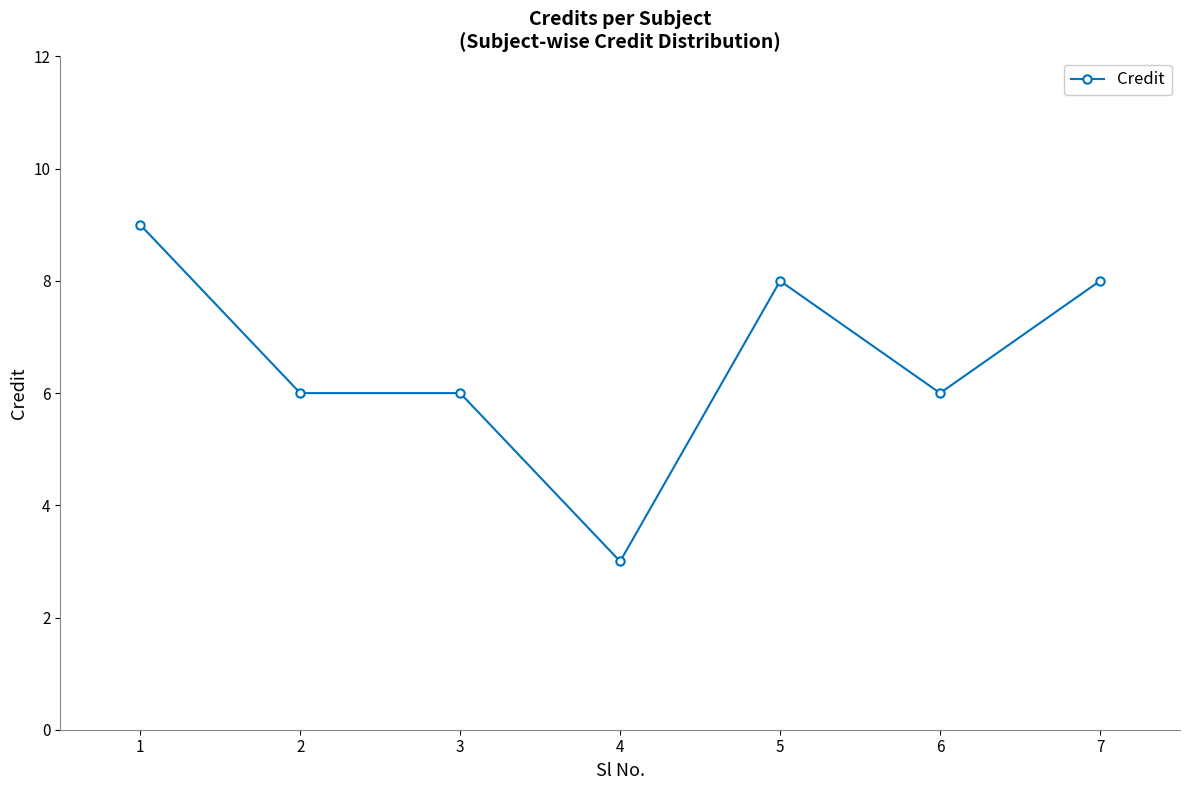

What is the value of the 5th point from the left?

8